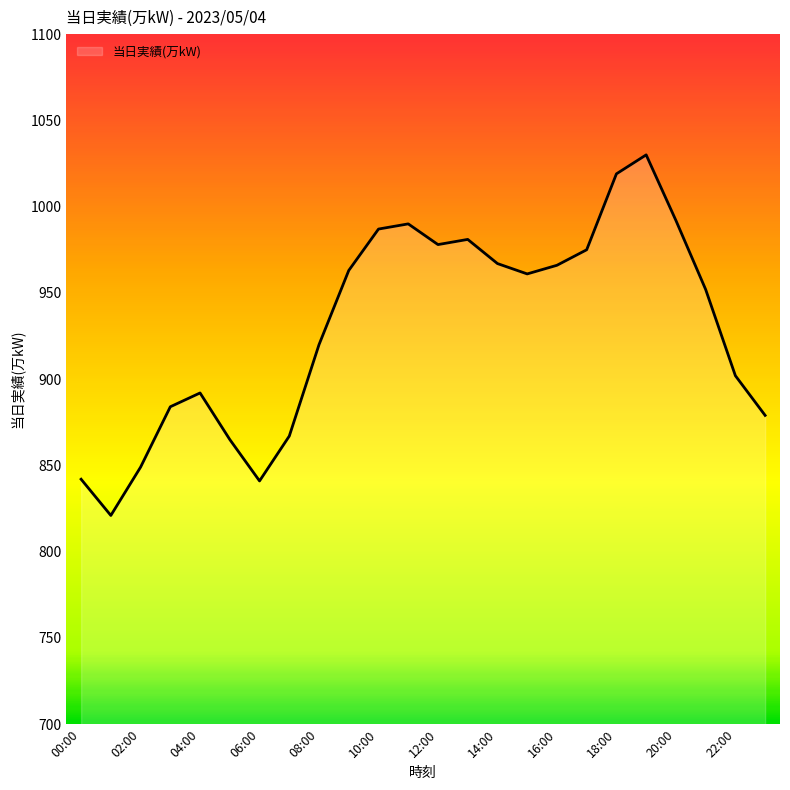

What is the smallest value displayed?

821